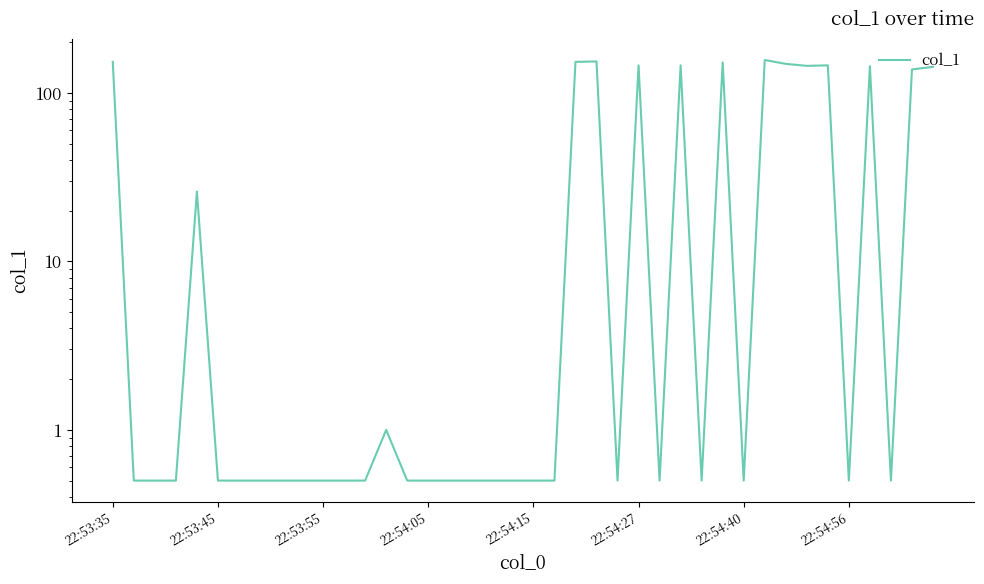

What is the value of the 34th point from the left?

144.8